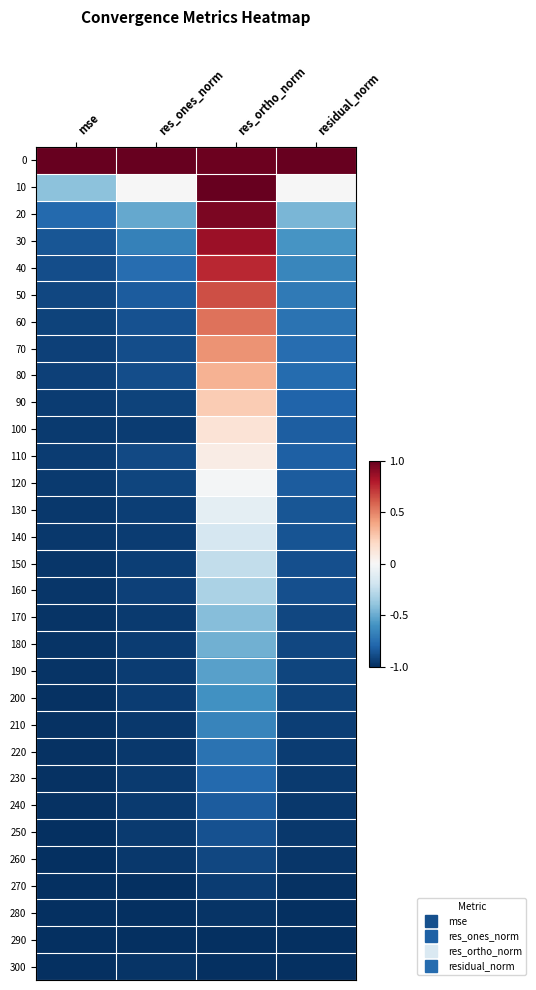

At which category is the sum across all series the highest?

res_ortho_norm